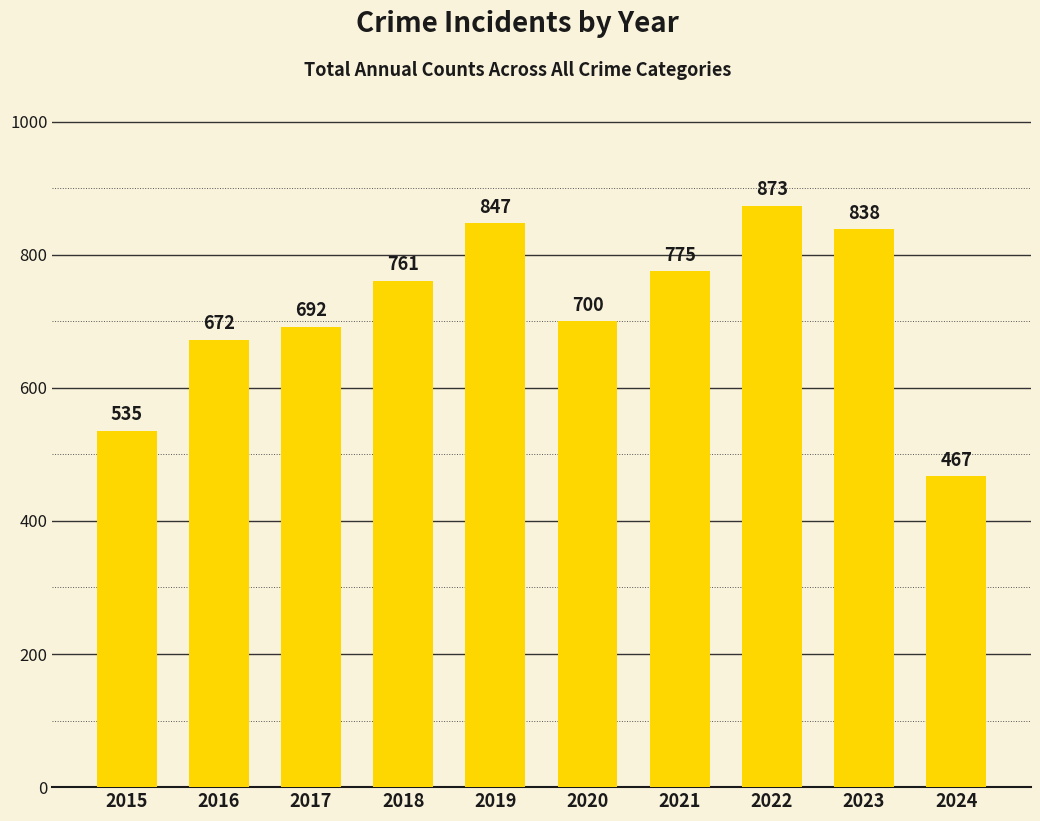

At which category does the chart reach its minimum across all series?

2024